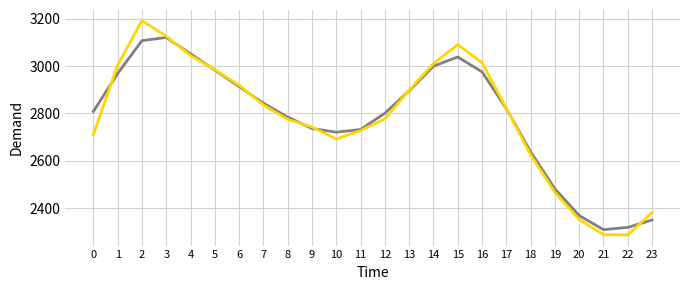

List the labels in order of value, smallest first.

22, 21, 20, 23, 19, 18, 10, 0, 11, 9, 8, 12, 17, 7, 13, 6, 5, 1, 14, 16, 4, 15, 3, 2